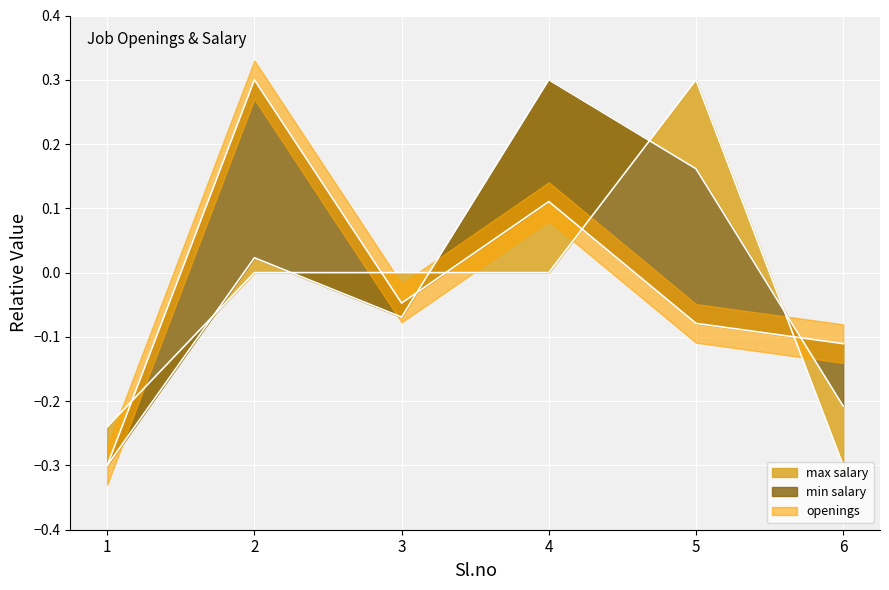

What is the difference between the second highest and second lowest values in the max salary series?

0.2